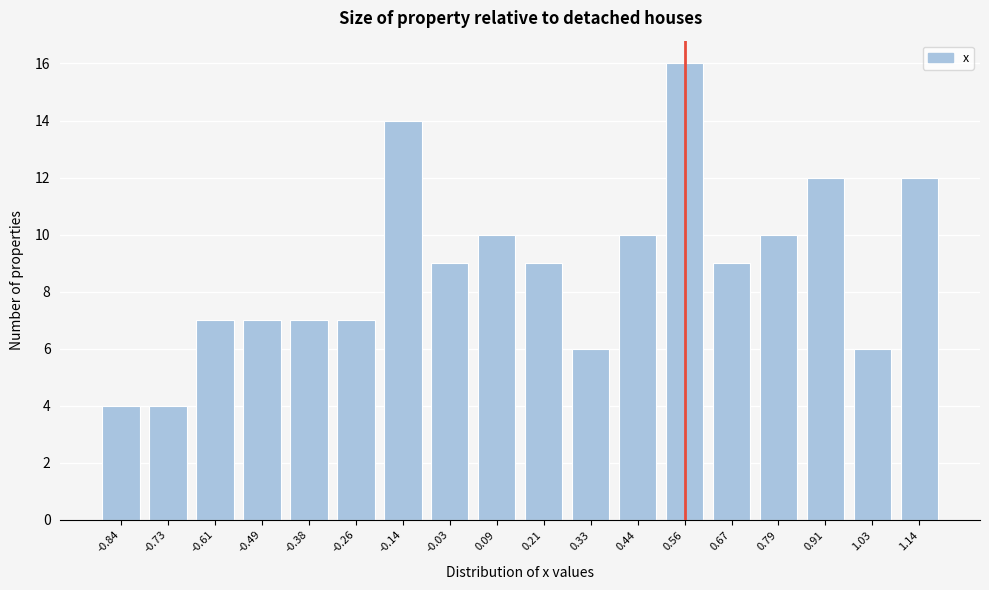

Reading left to right, transcribe all the data shown in this chart.

4	4	7	7	7	7	14	9	10	9	6	10	16	9	10	12	6	12